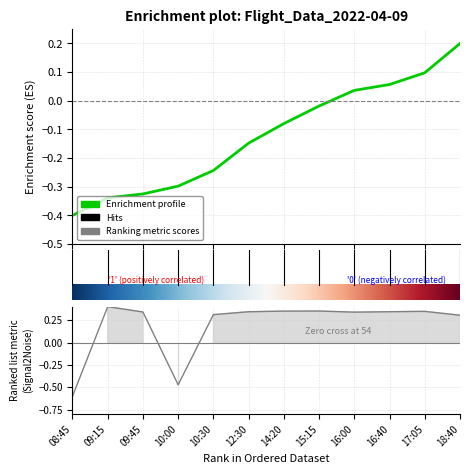

What is the greatest value displayed?

0.4